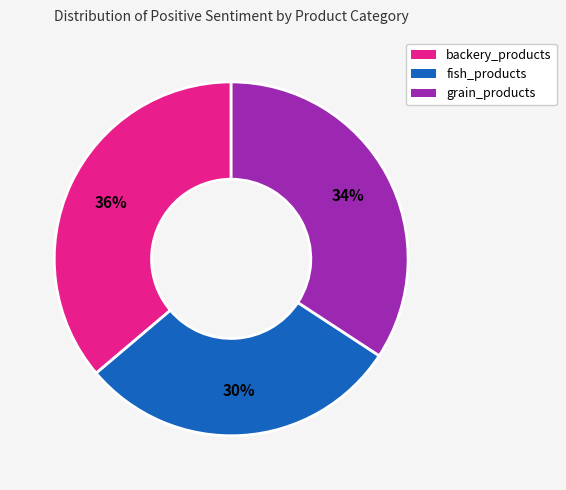

Is there any slice that represents more than half of the pie?

No